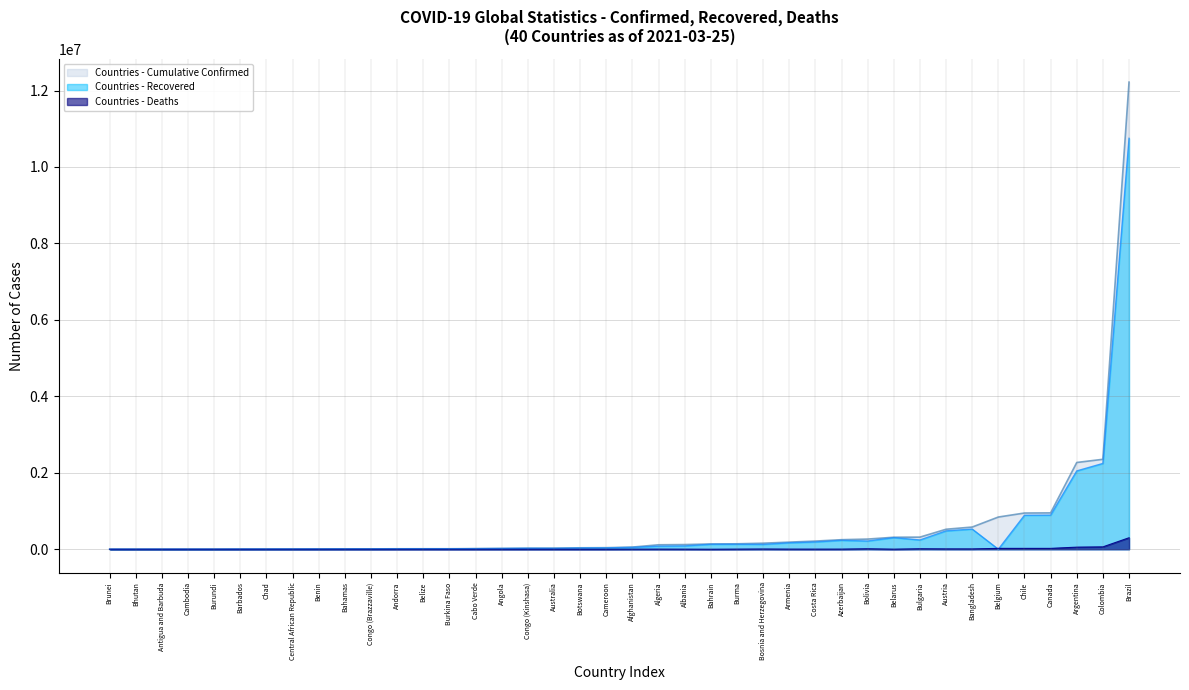

What is the label of the 21st point from the left?

Afghanistan